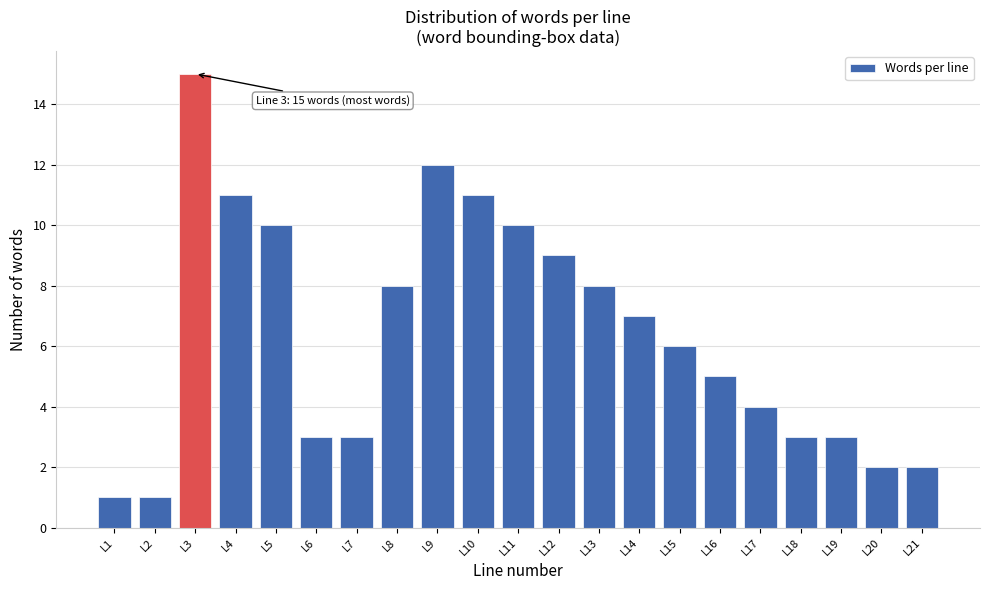

Which range on the x-axis has the tallest bar?

2.5 to 3.5